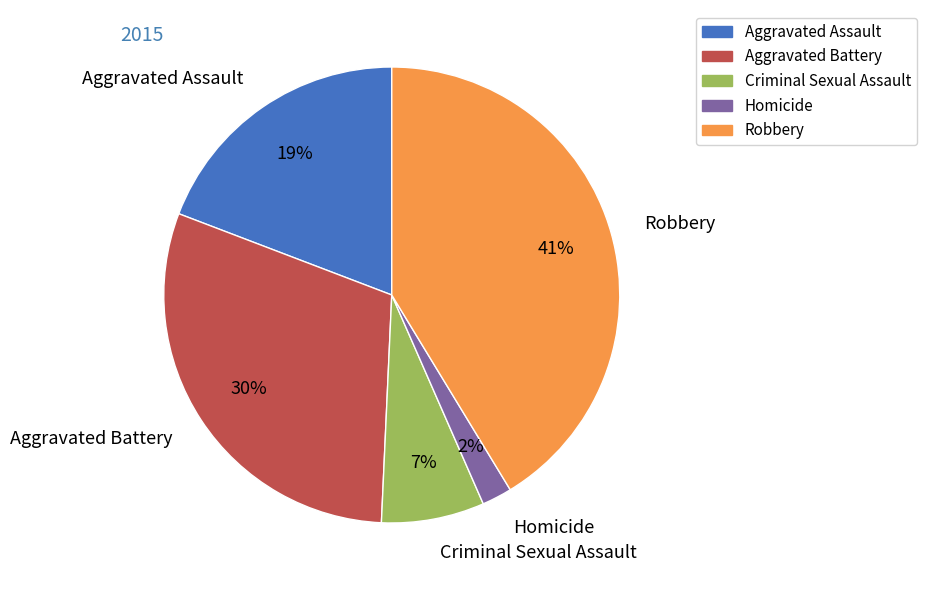

Is Aggravated Battery the majority of the pie?

No